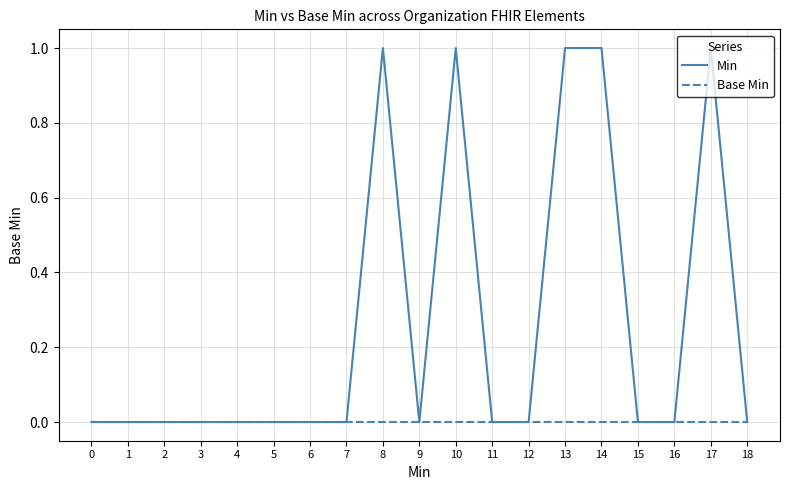

Does the chart display data point markers on the line(s)?

No